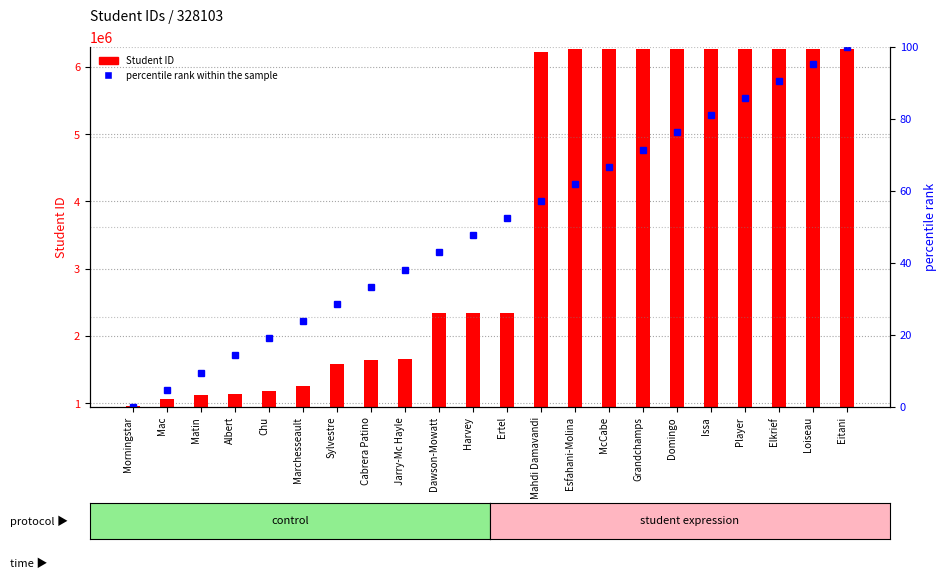

Rank the series by their average value, from lowest to highest.

percentile rank within the sample, Student ID